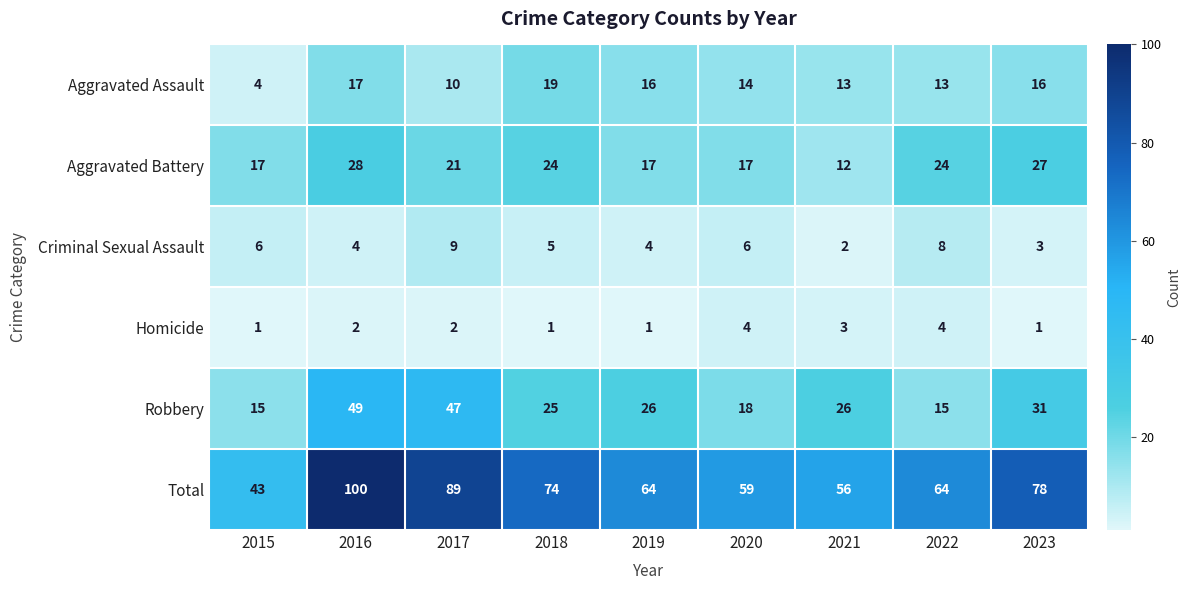

The value of Robbery at 2016 is 49. True or false?

True